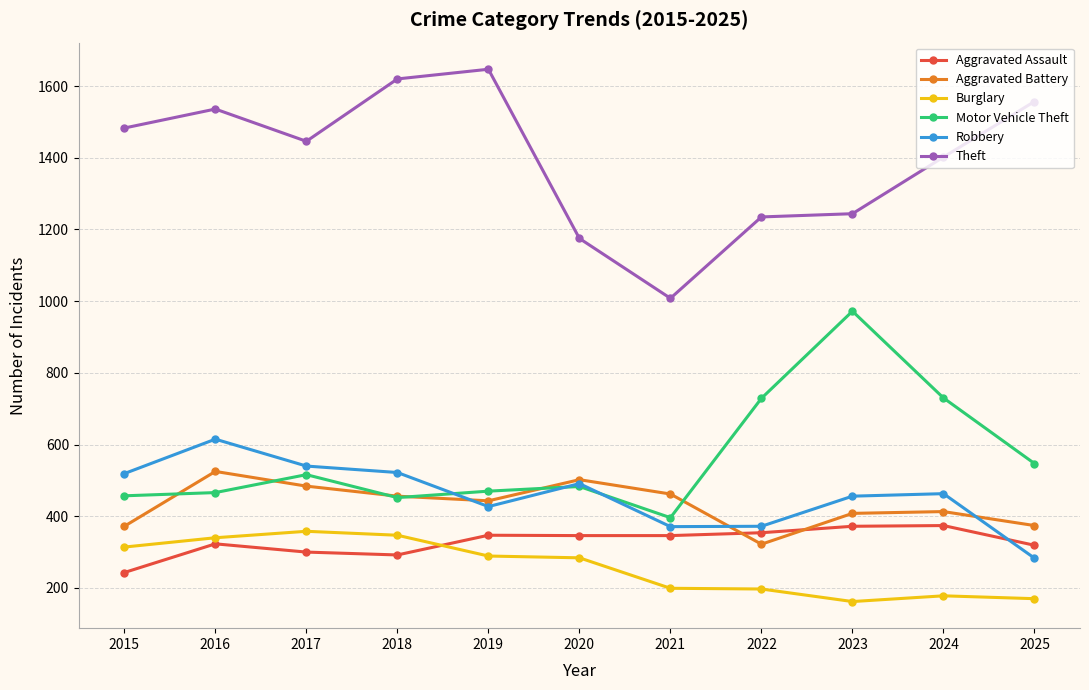

At which label is Burglary closest to 260?

2020